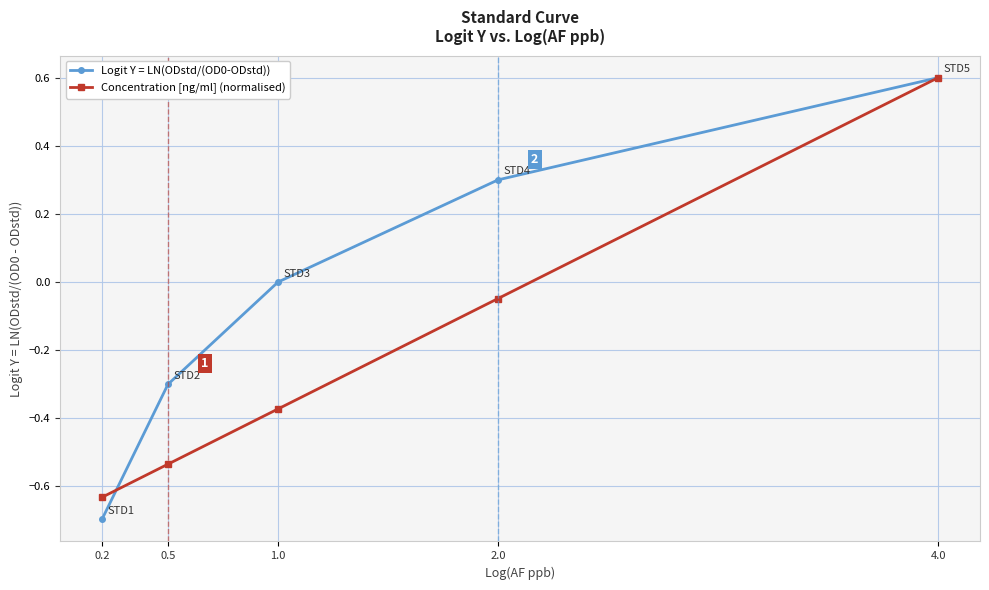

The value of Concentration [ng/ml] (normalised) at 4.0 is 0.9. True or false?

False